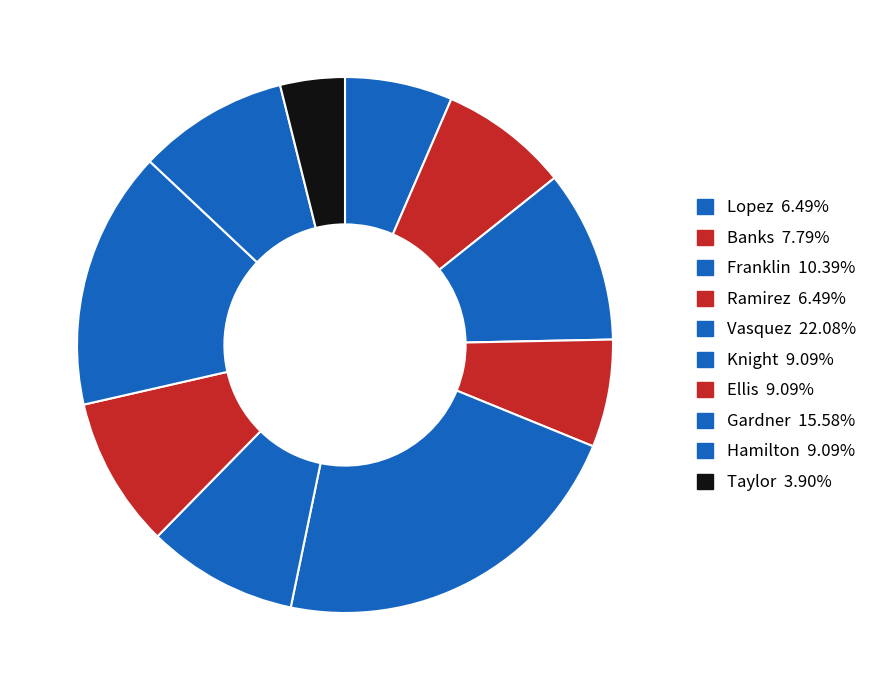

Count the number of slices in the pie.

10